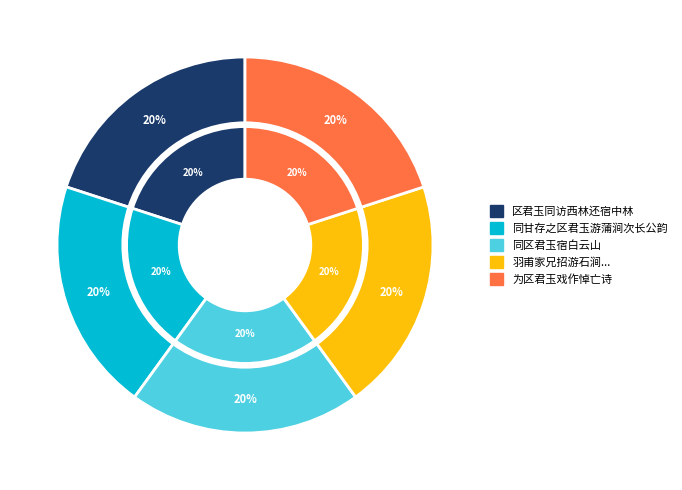

Approximately how many times larger is the value at 区君玉同访西林还宿中林 compared to 同甘存之区君玉游蒲涧次长公韵?

1.0